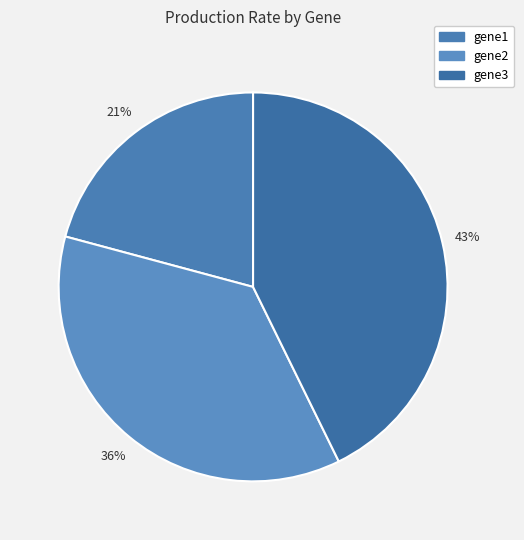

What percentage is the gene2 slice, to the nearest percent?

36%